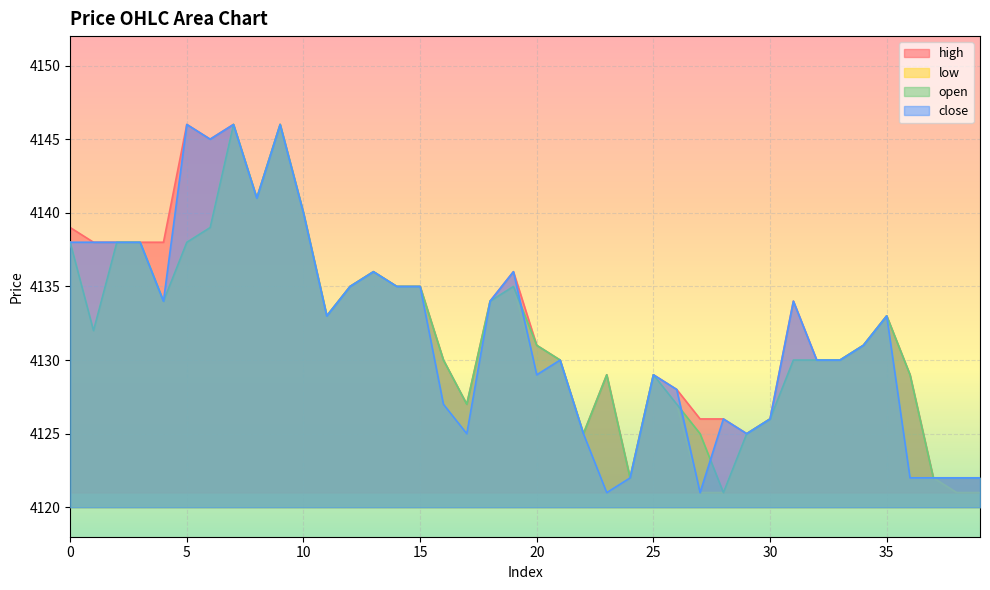

What is the total value across all series at 30?

16504